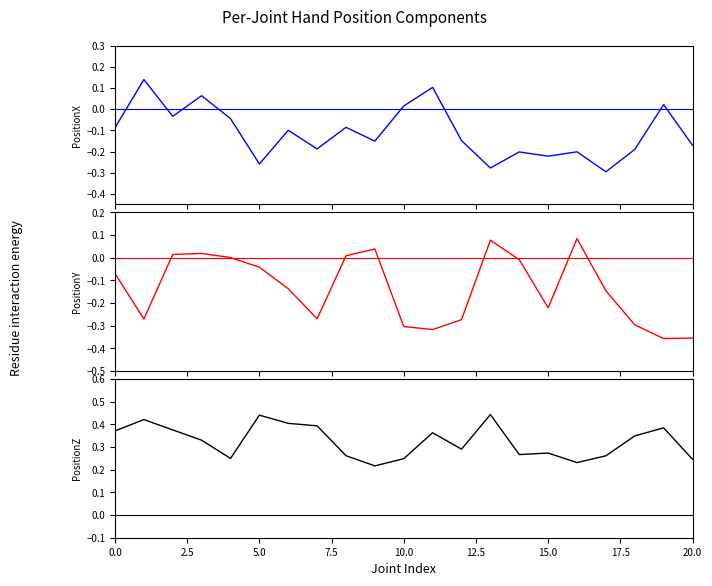

How many negative values does the PositionY series have?

14